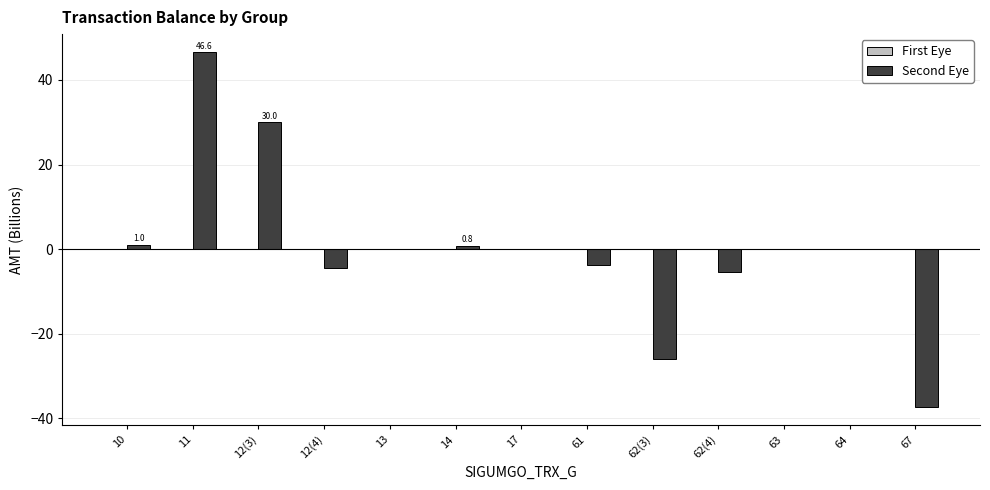

True or false: Second Eye has a value of -17.7 at 62(3).

False